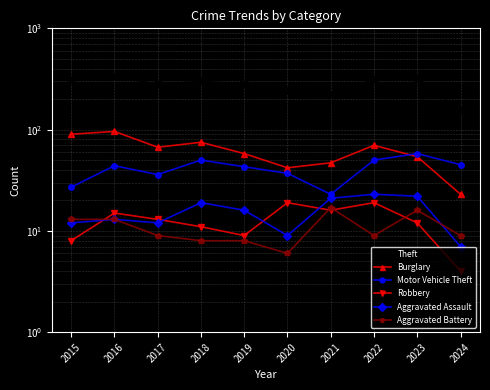

How many values in the Motor Vehicle Theft series are below 44?

5